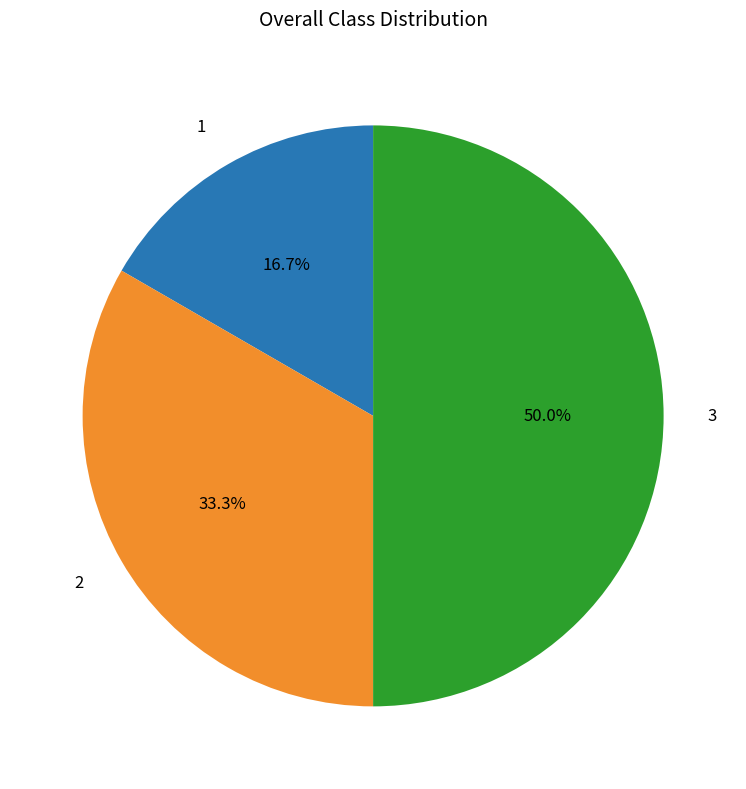

To the nearest percent, what is the combined percentage of 3 and 2?

83%